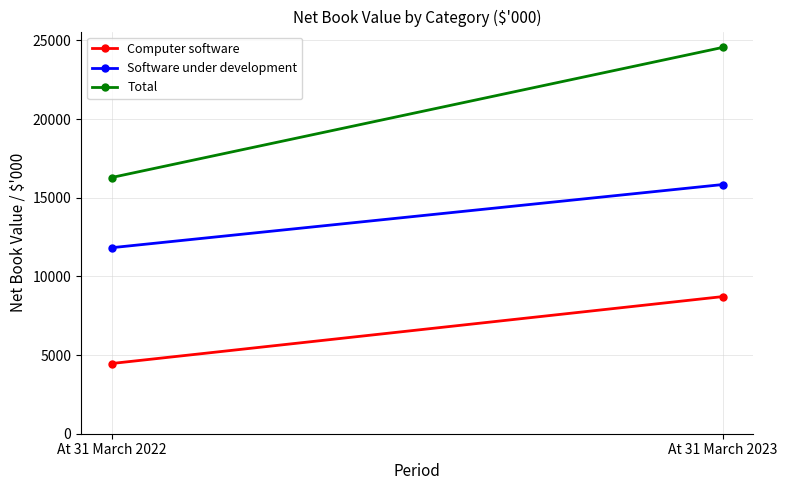

What is the spread (max minus min) of values at At 31 March 2023?

15840